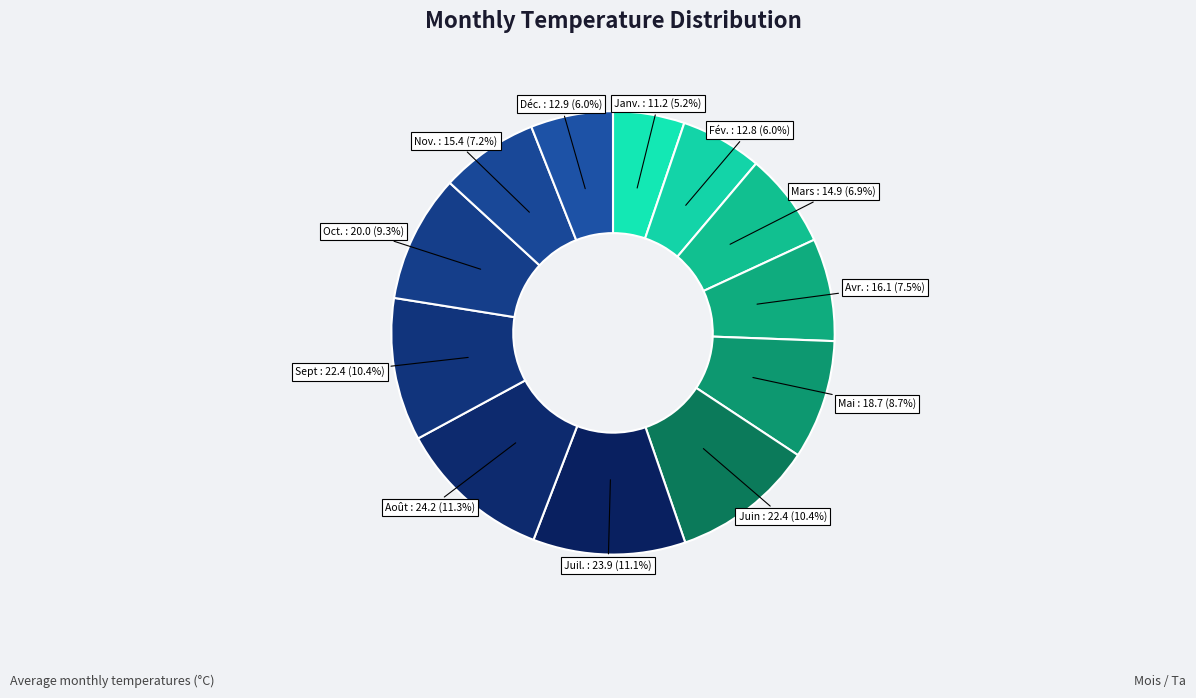

The Avr. slice represents 1% of the pie. True or false?

False